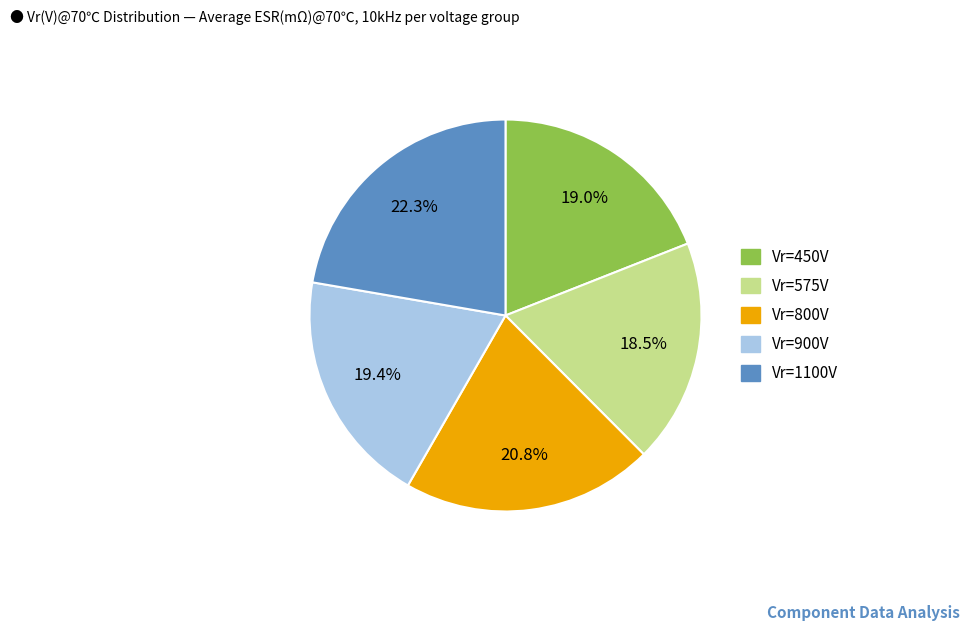

How many slices are in this pie chart?

5